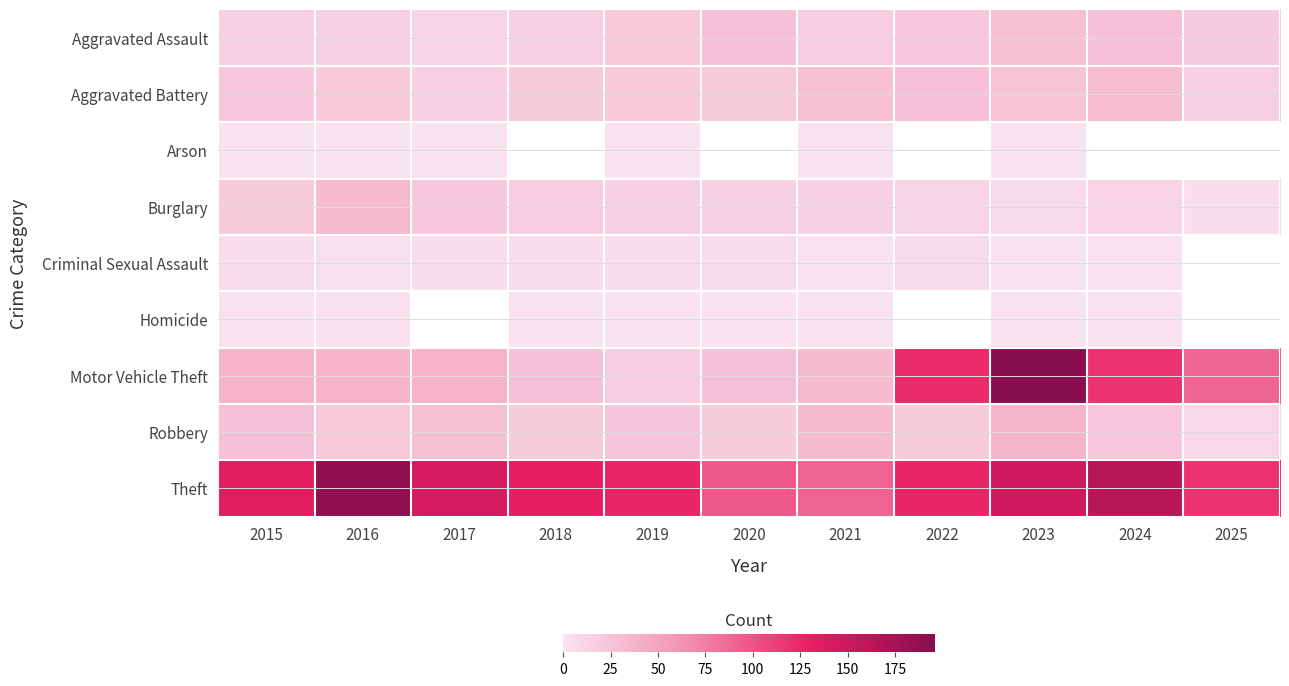

What is the difference between the maximum and second lowest values in the Aggravated Assault series?

13.0